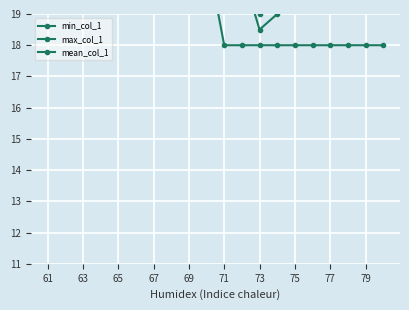

Is it true that max_col_1 equals 21.0 at 79?

True